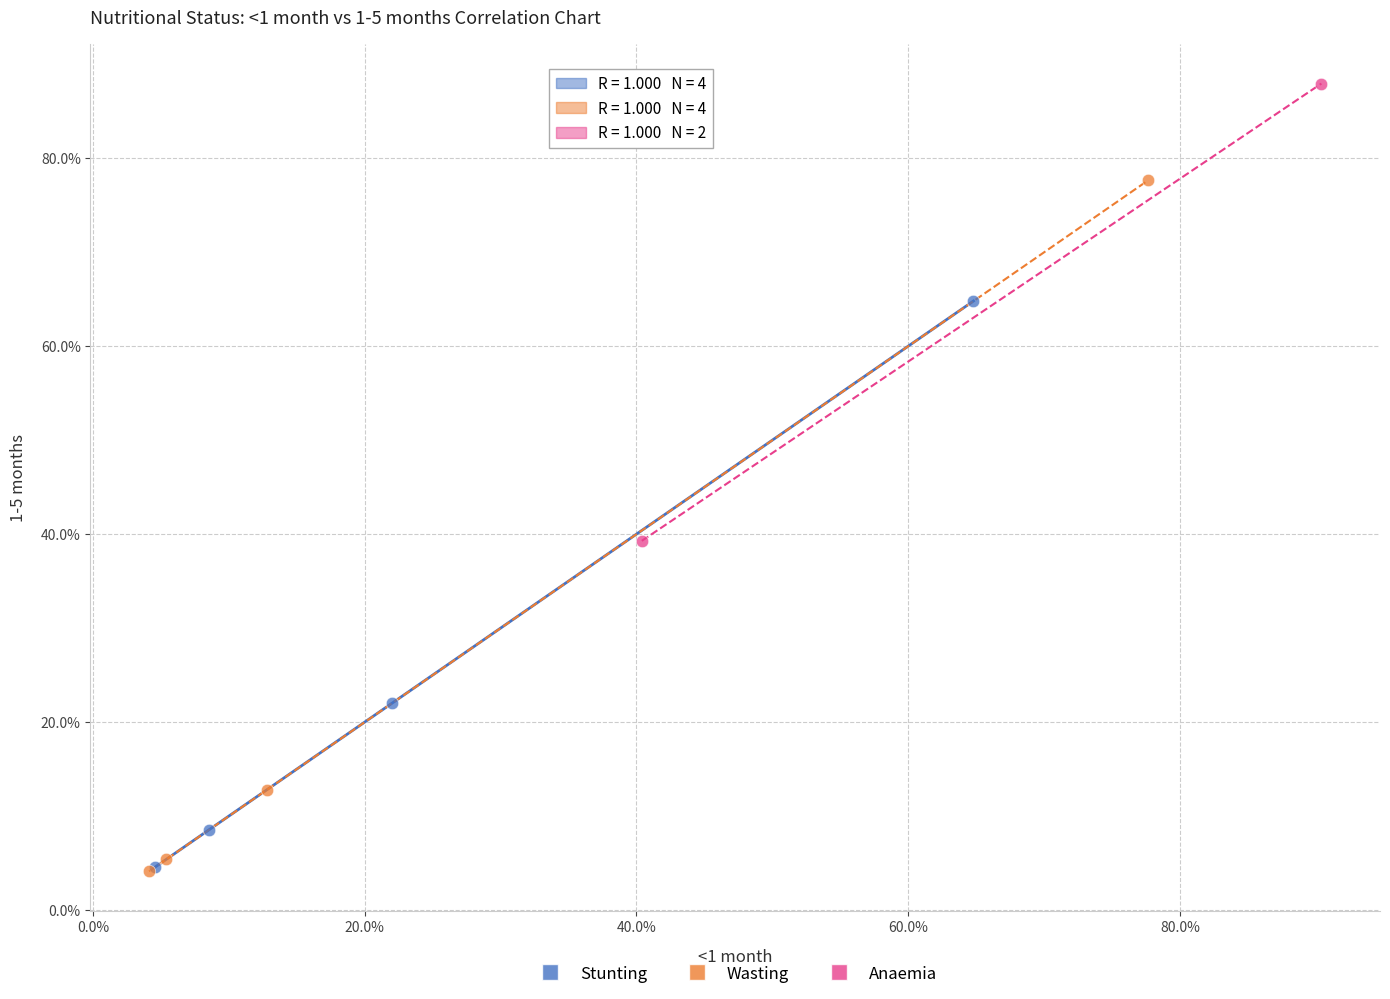

What are all the series names shown in the legend?

Stunting, Wasting, Anaemia